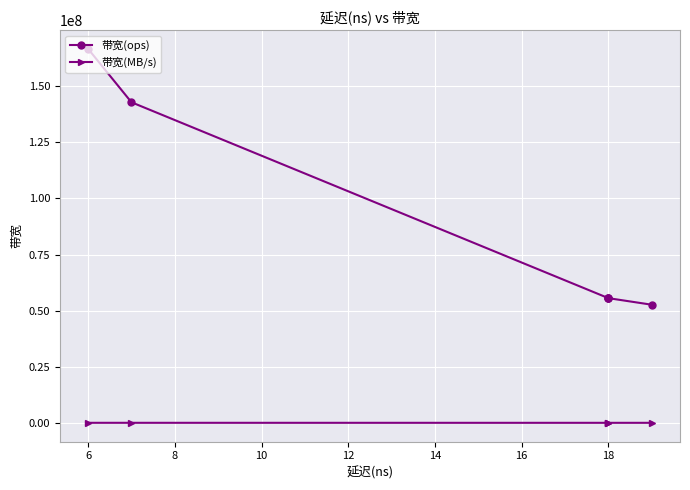

The 带宽(ops) series shows 22289298 at 18. True or false?

False